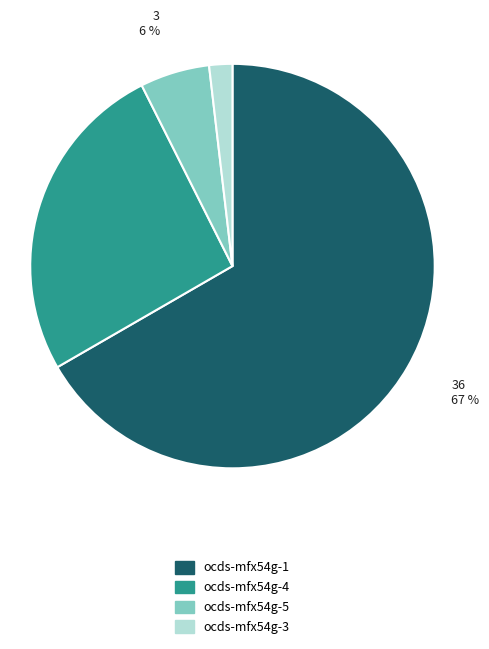

What is the majority slice?

ocds-mfx54g-1